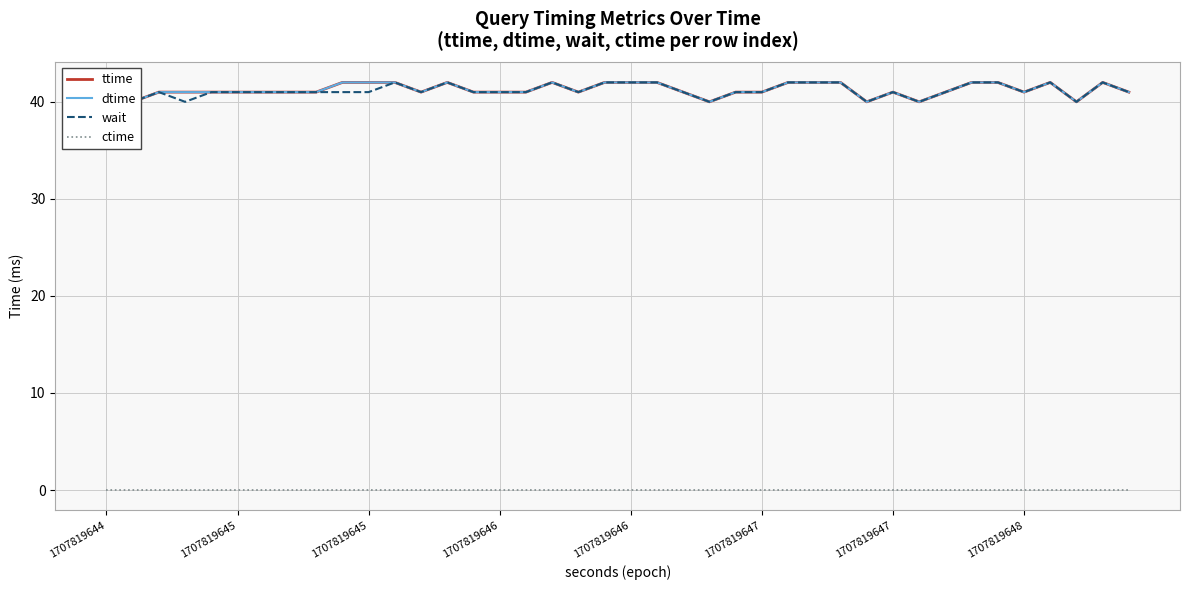

Is the value of ctime at 33 greater than the value of dtime at 12?

No